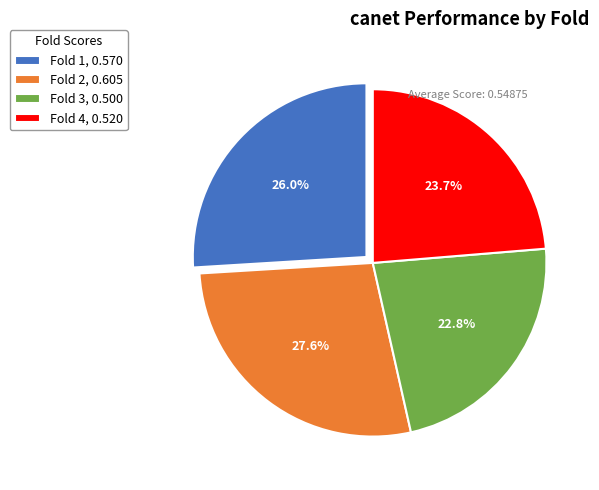

Which has a higher value, Fold 2, 0.605 or Fold 4, 0.520?

Fold 2, 0.605